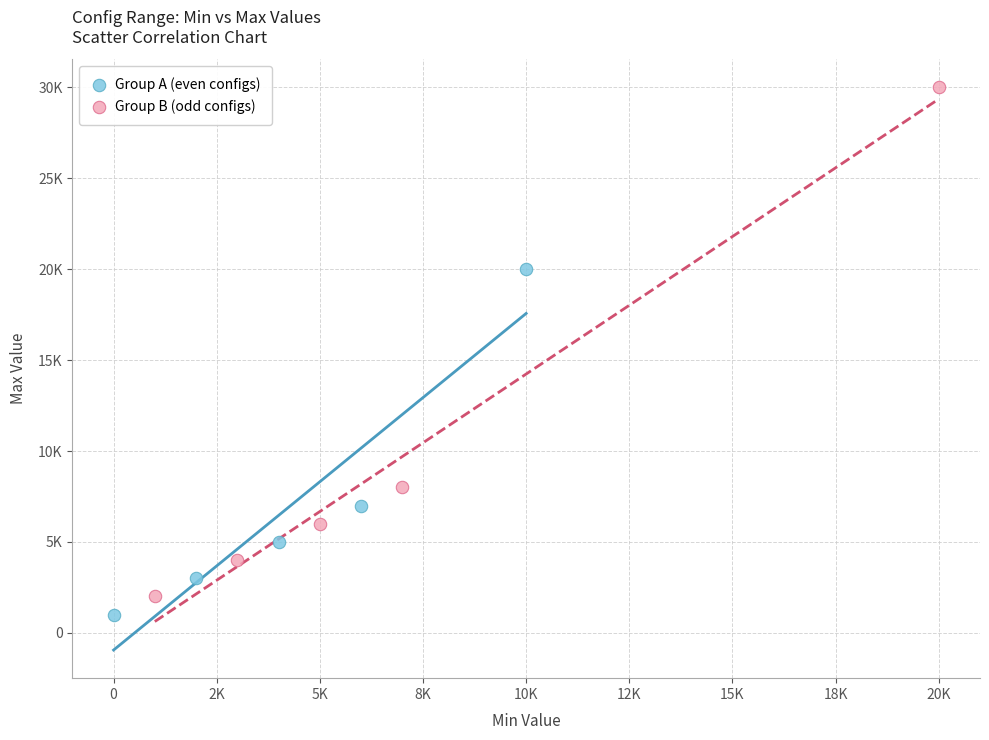

Which series contains the lowest Y value?

Group A (even configs)